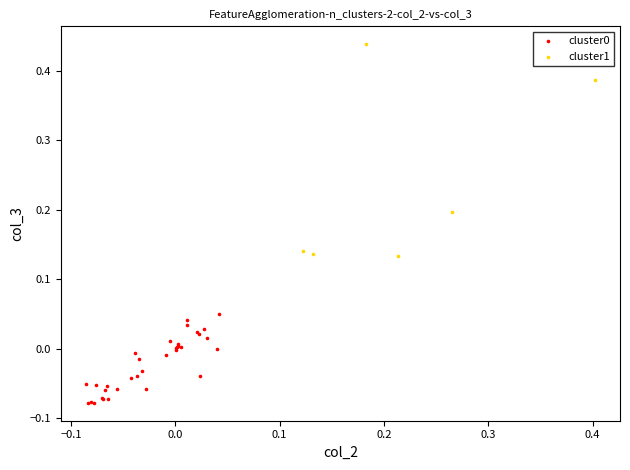

Which series has the widest spread of Y values?

cluster1